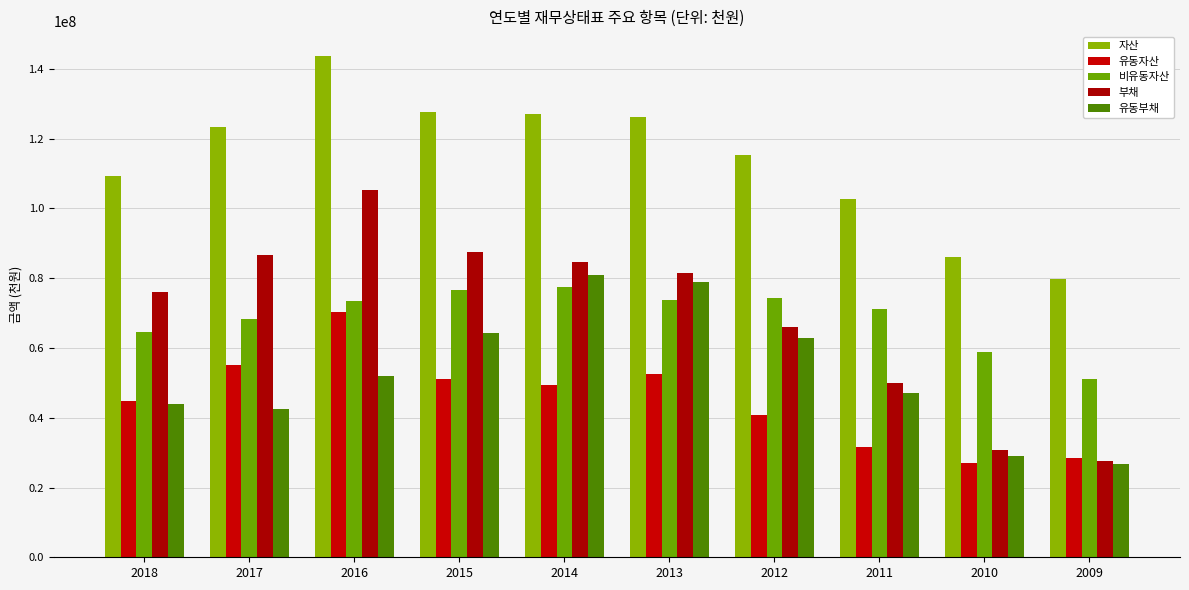

Where does the 유동부채 series first go above 51980471?

2015